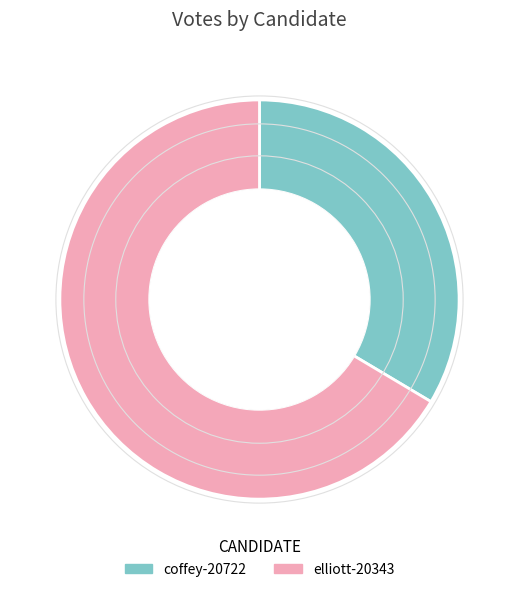

Which slice is the largest?

elliott-20343